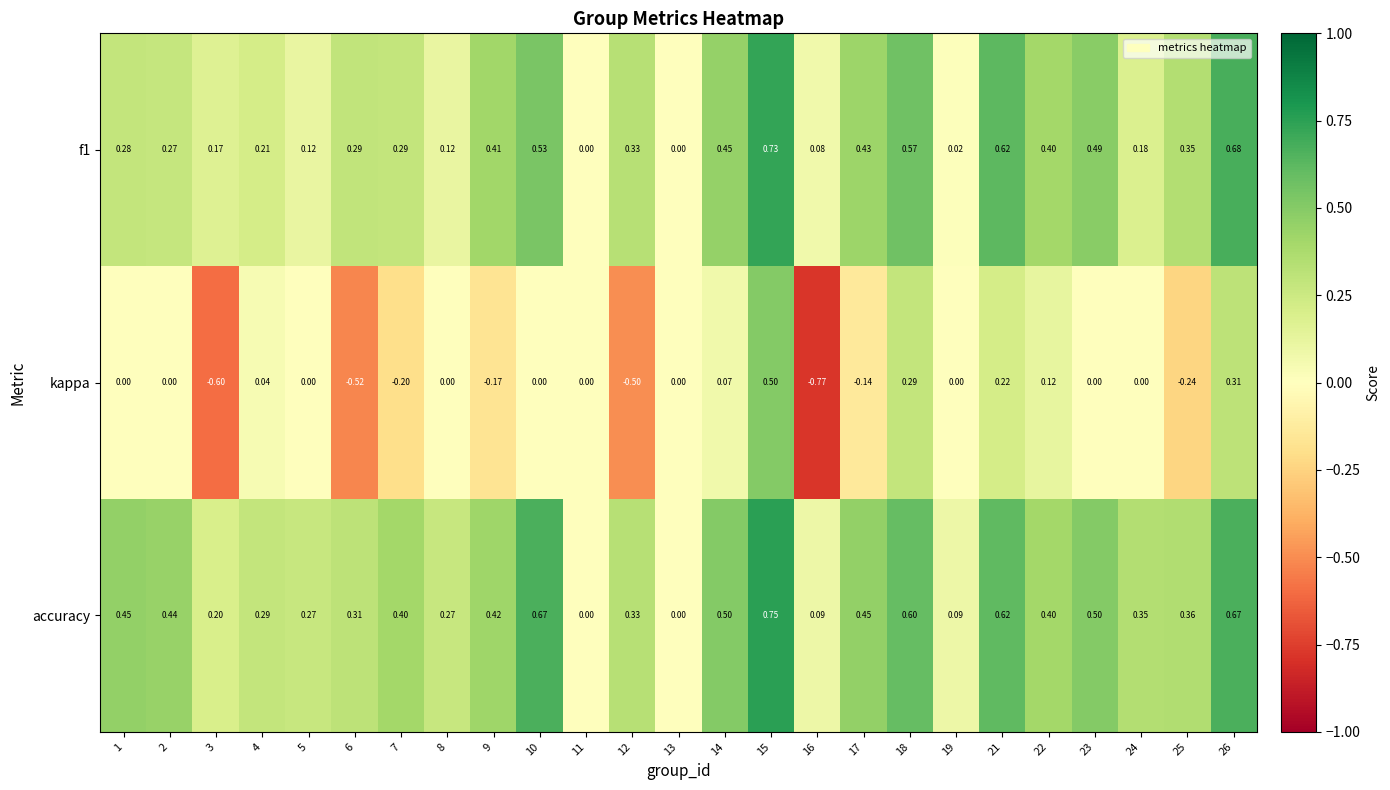

Between 10 and 13, which series saw the biggest shift?

accuracy